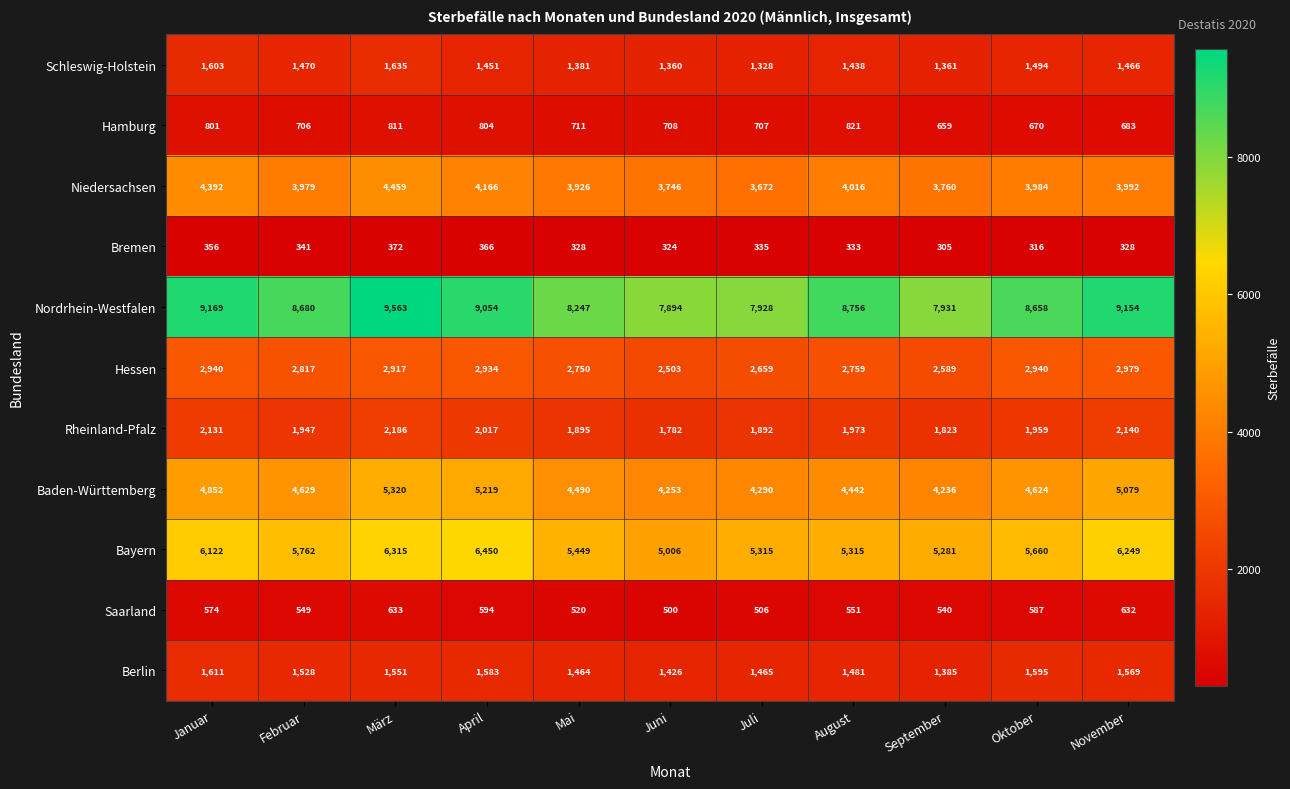

Which series has the largest range (max minus min)?

Nordrhein-Westfalen